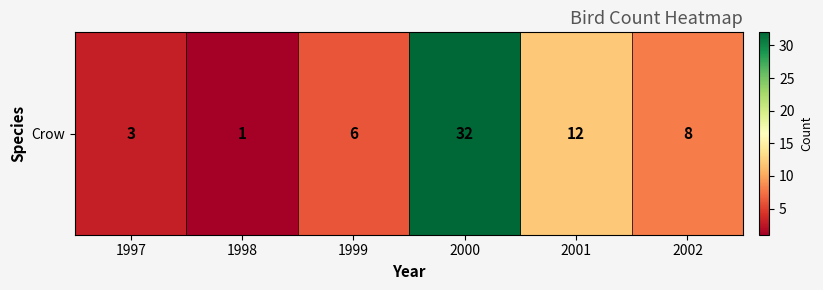

List the labels in order of value, smallest first.

1998, 1997, 1999, 2002, 2001, 2000